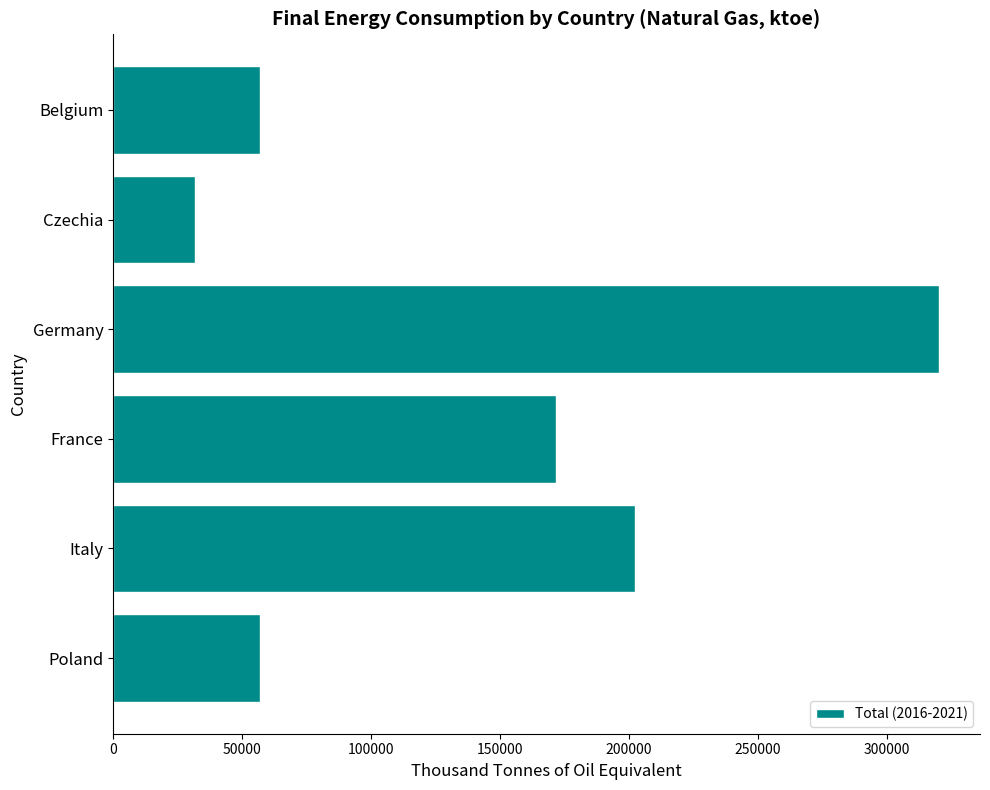

Are the bars horizontal?

Yes